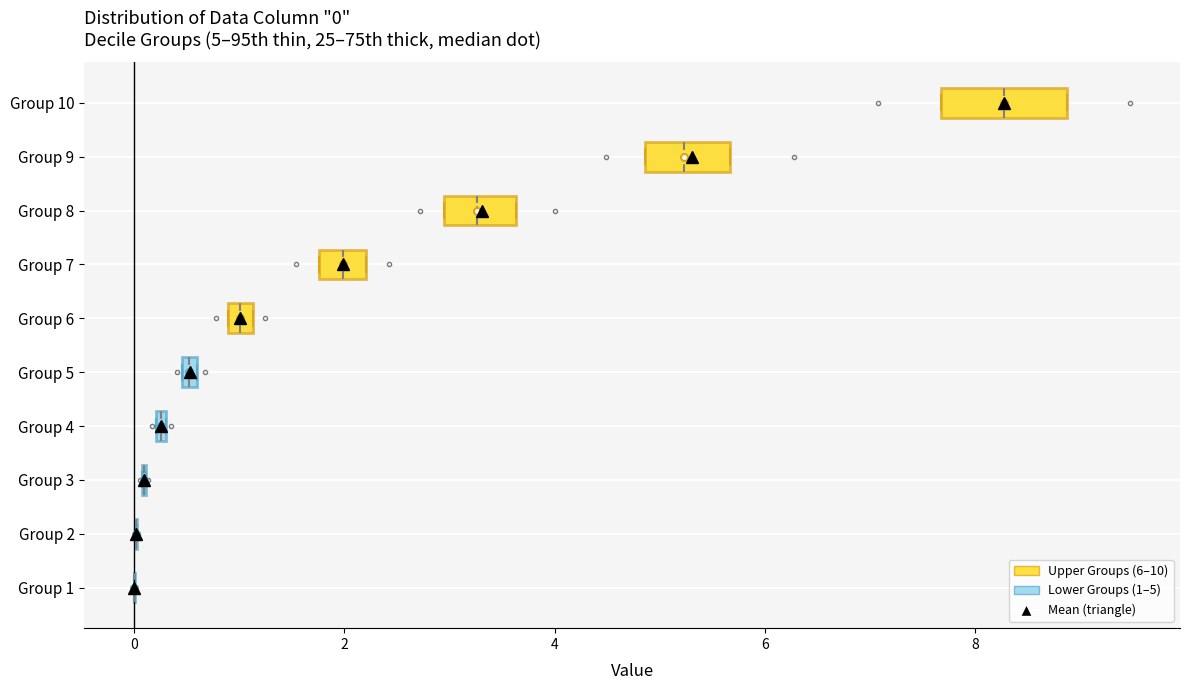

Which box is the widest, from its left edge to its right edge?

Group 10